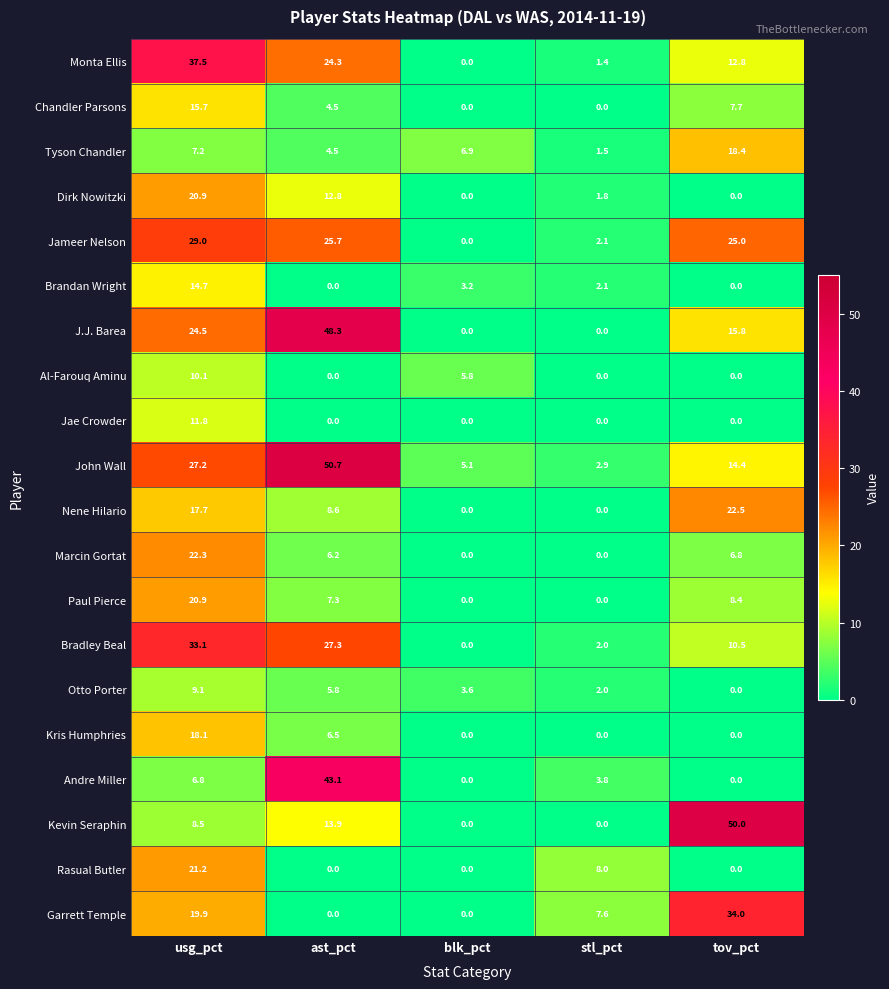

What is the greatest value displayed?

50.7